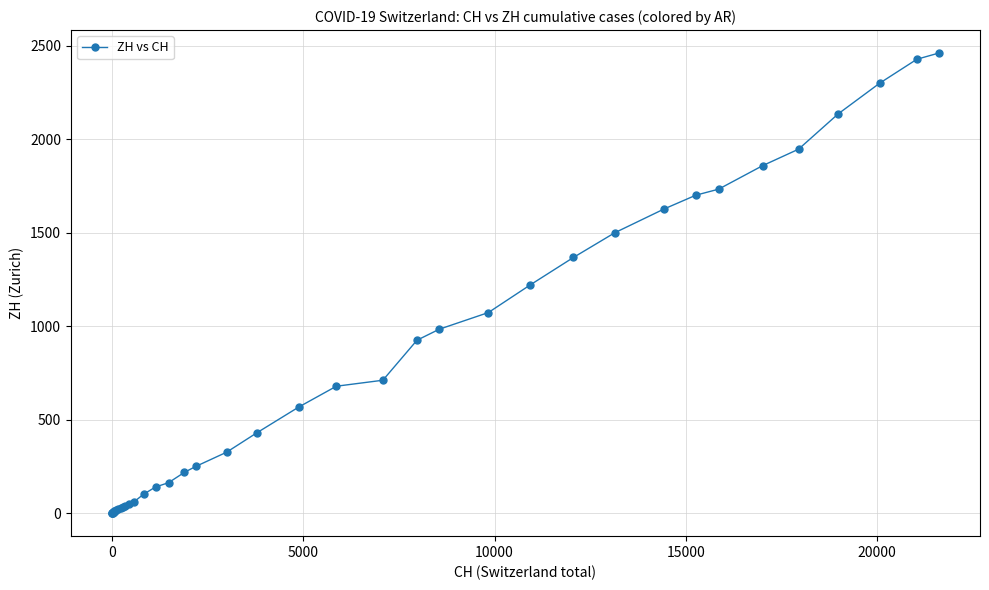

What is the difference between the maximum and minimum values?

2461